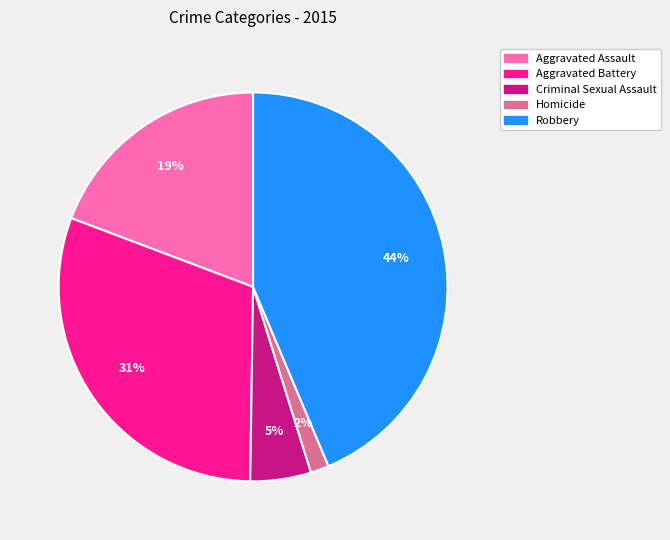

To the nearest percent, what is the combined percentage of Robbery and Criminal Sexual Assault?

49%